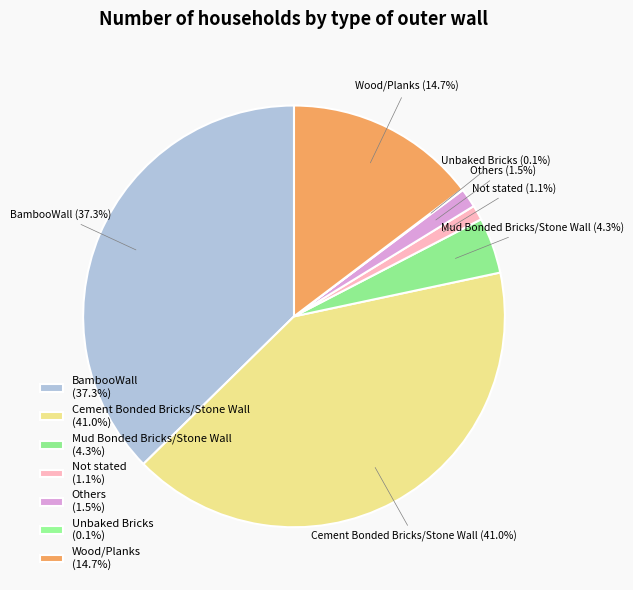

Which slice is the largest?

Cement Bonded Bricks/Stone Wall